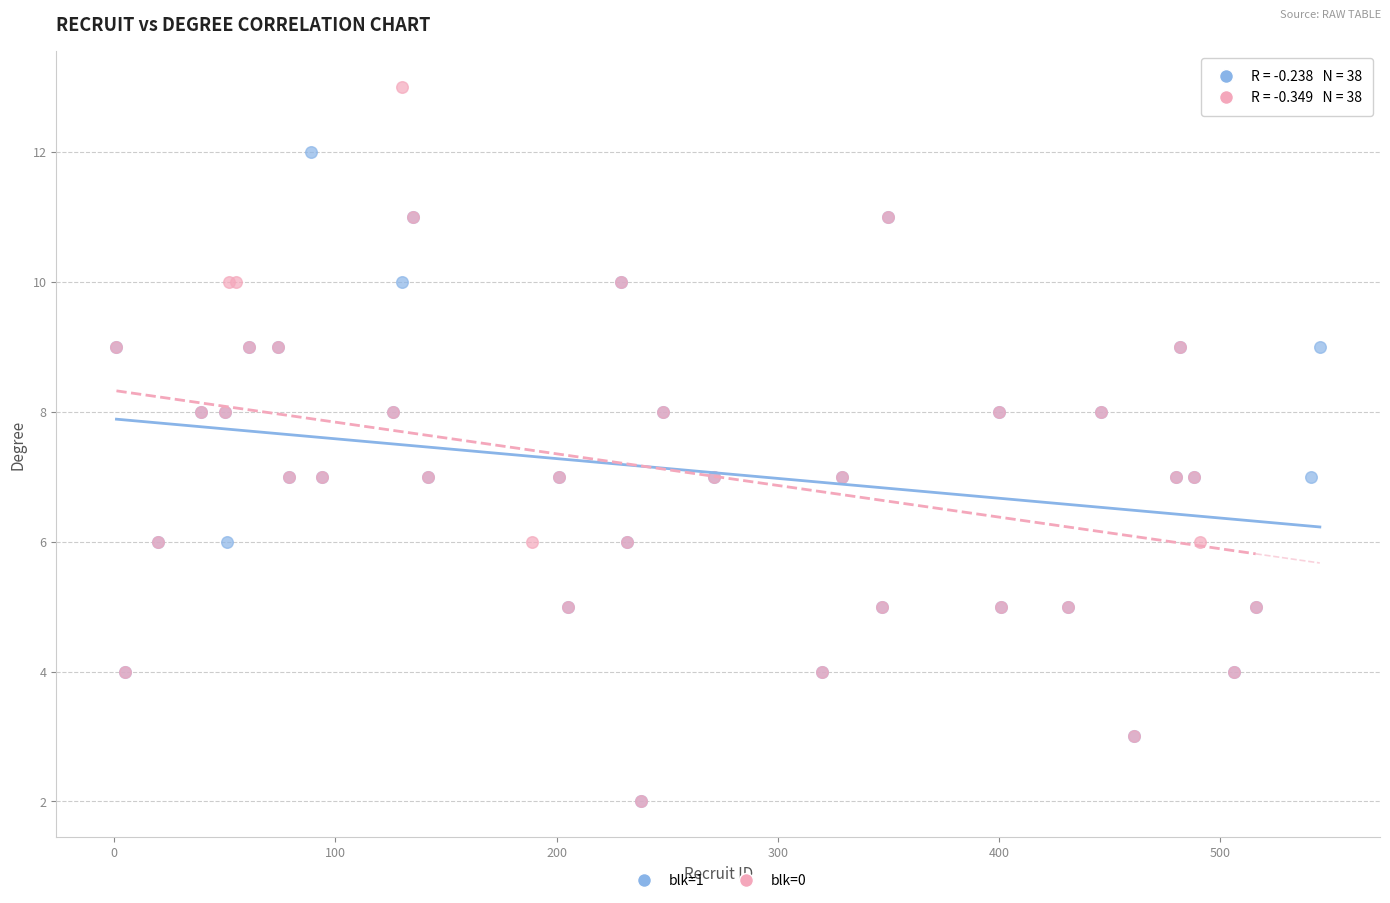

Which series reaches the maximum Y coordinate?

blk=0